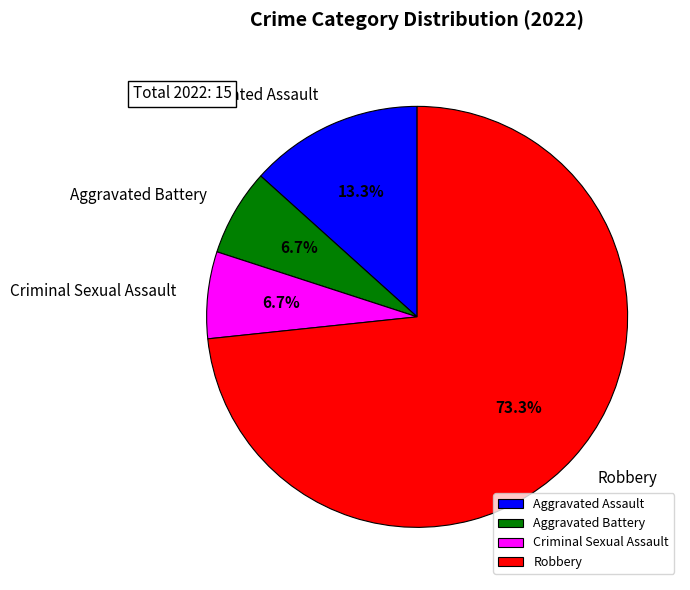

Which category has the biggest portion of the pie?

Robbery